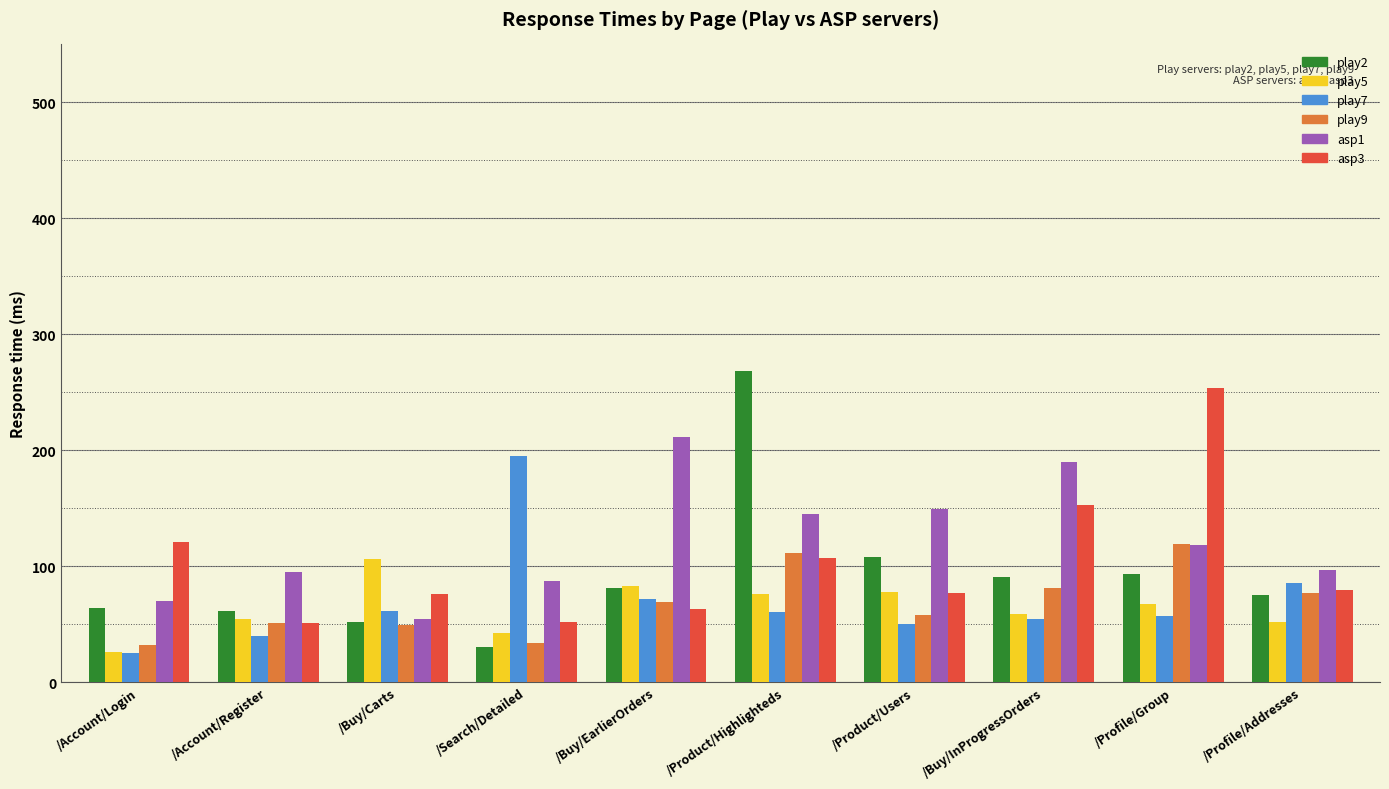

What is the sum of all play7 values?

699